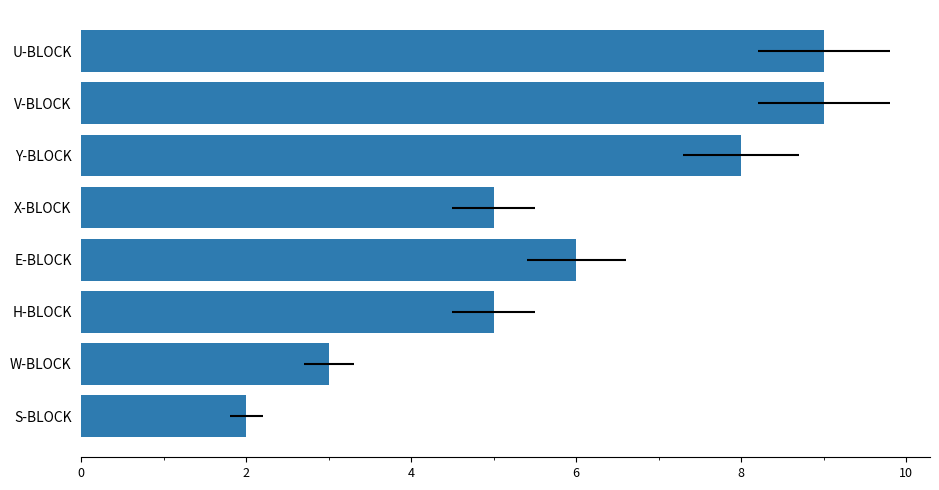

What is the change in value from U-BLOCK to X-BLOCK?

-4